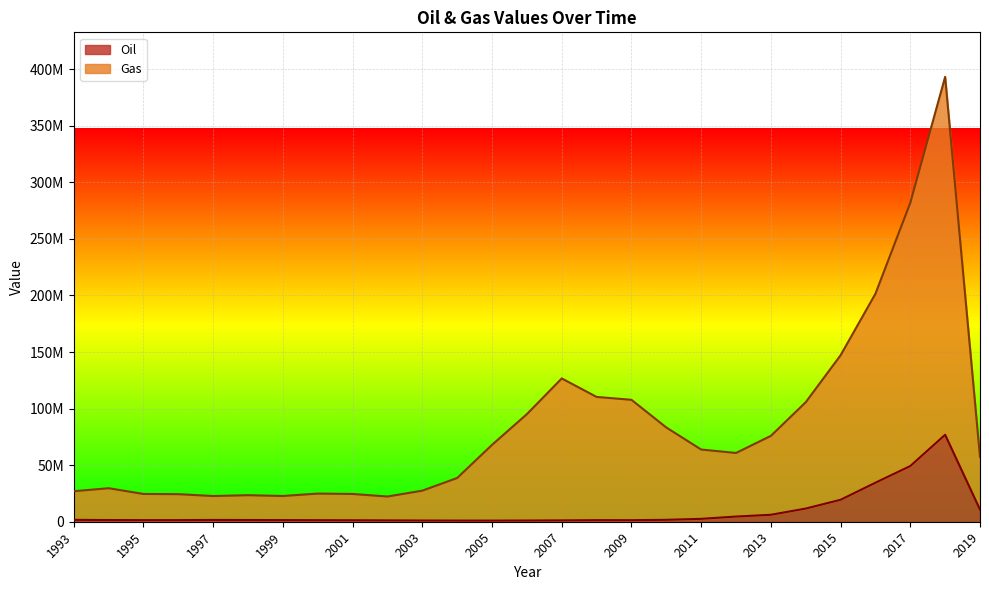

How many data points in Oil are less than 1492638?

13